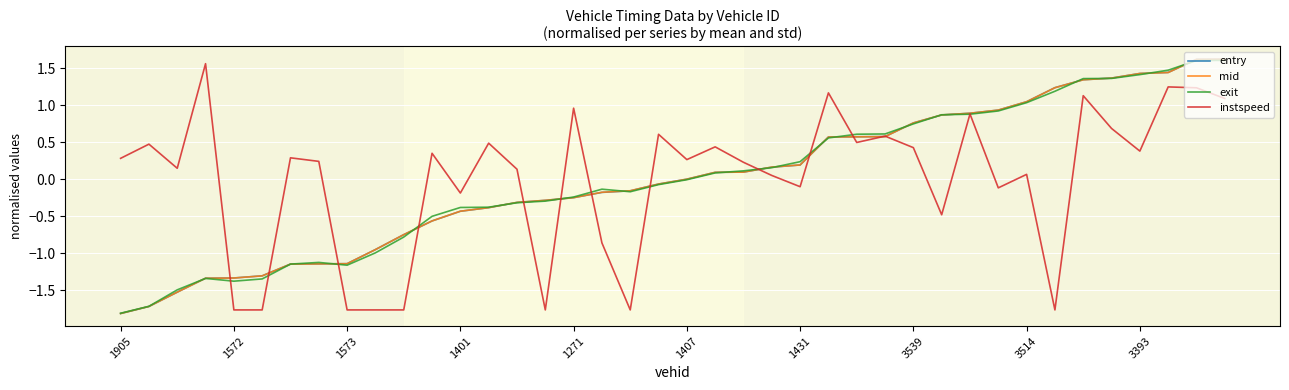

What is the smallest value displayed?

-1.8